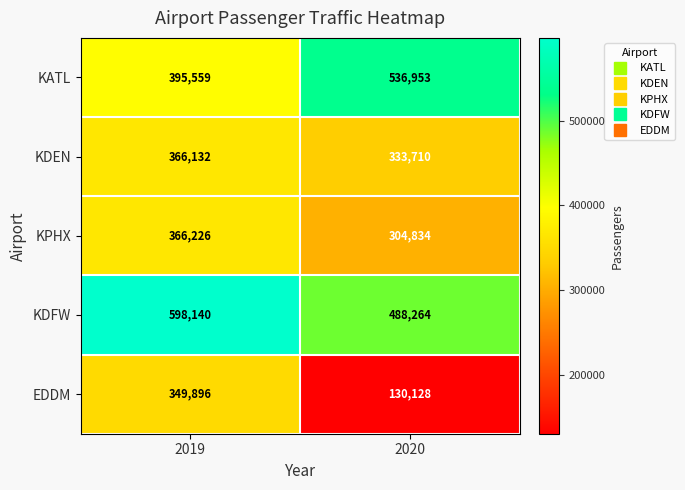

At which category is the sum across all series the highest?

2019